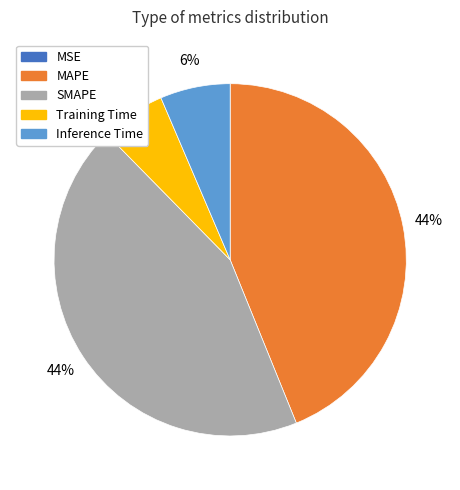

To the nearest percent, what portion does SMAPE represent?

44%